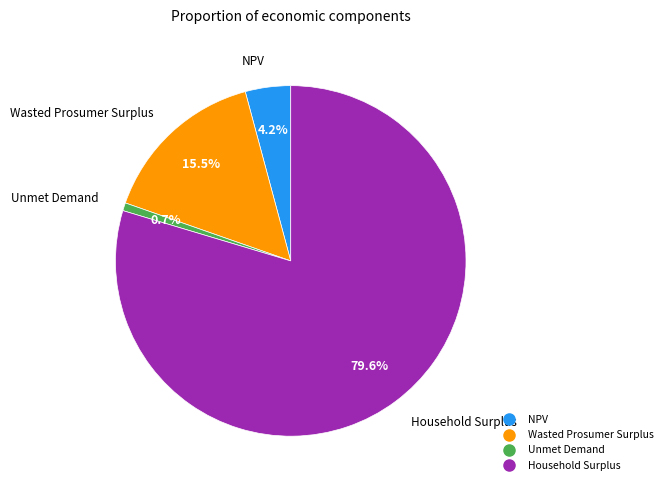

Which category accounts for the majority?

Household Surplus